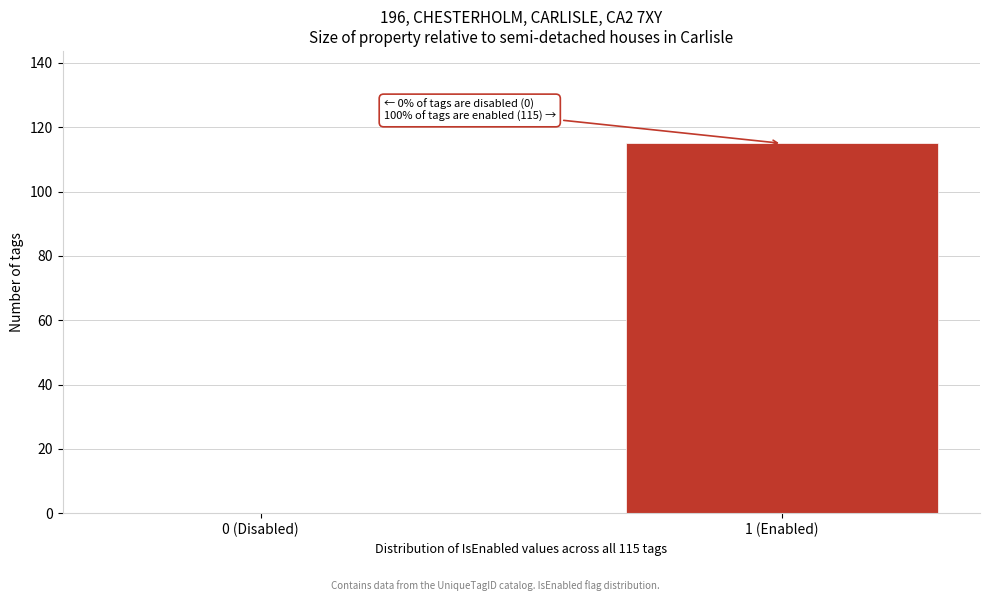

Reading right to left, transcribe all the data shown in this chart.

1 (Enabled)=115	0 (Disabled)=0